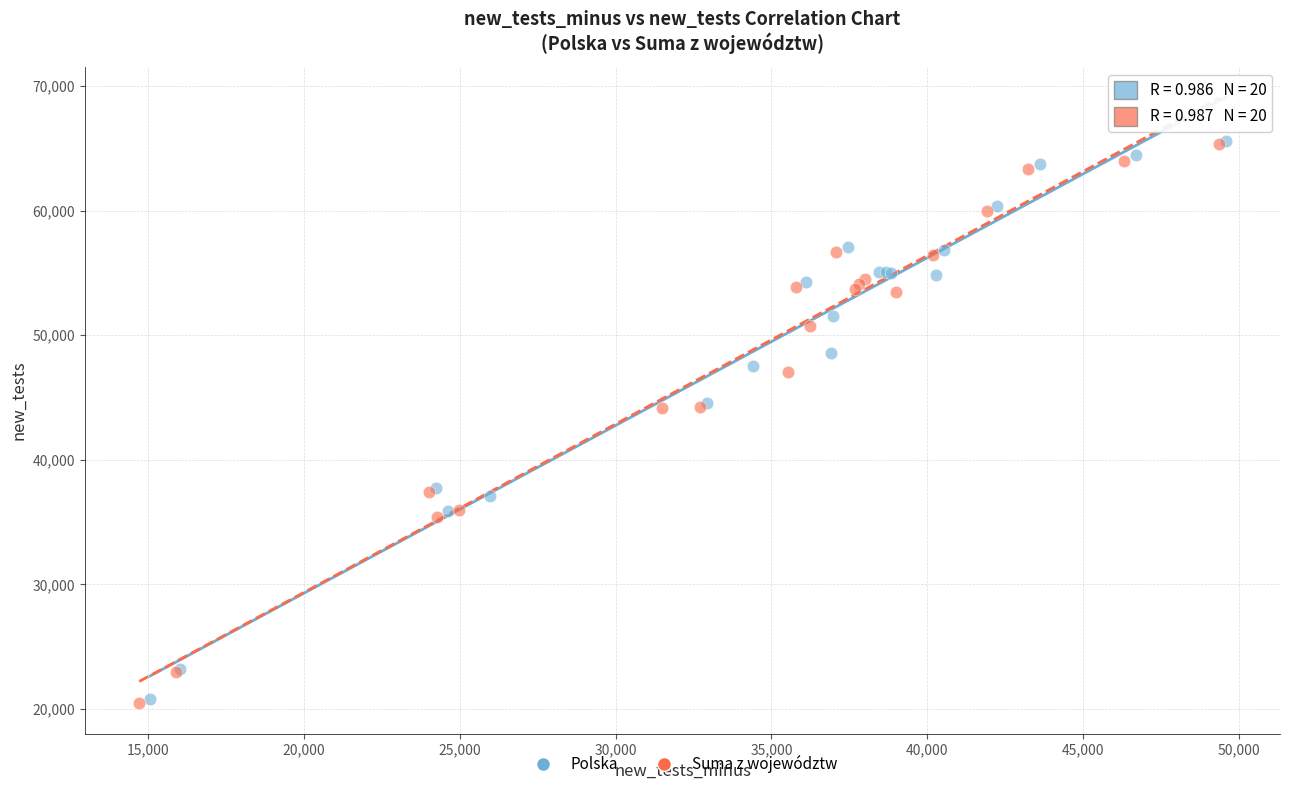

What are all the series names shown in the legend?

Polska, Suma z województw